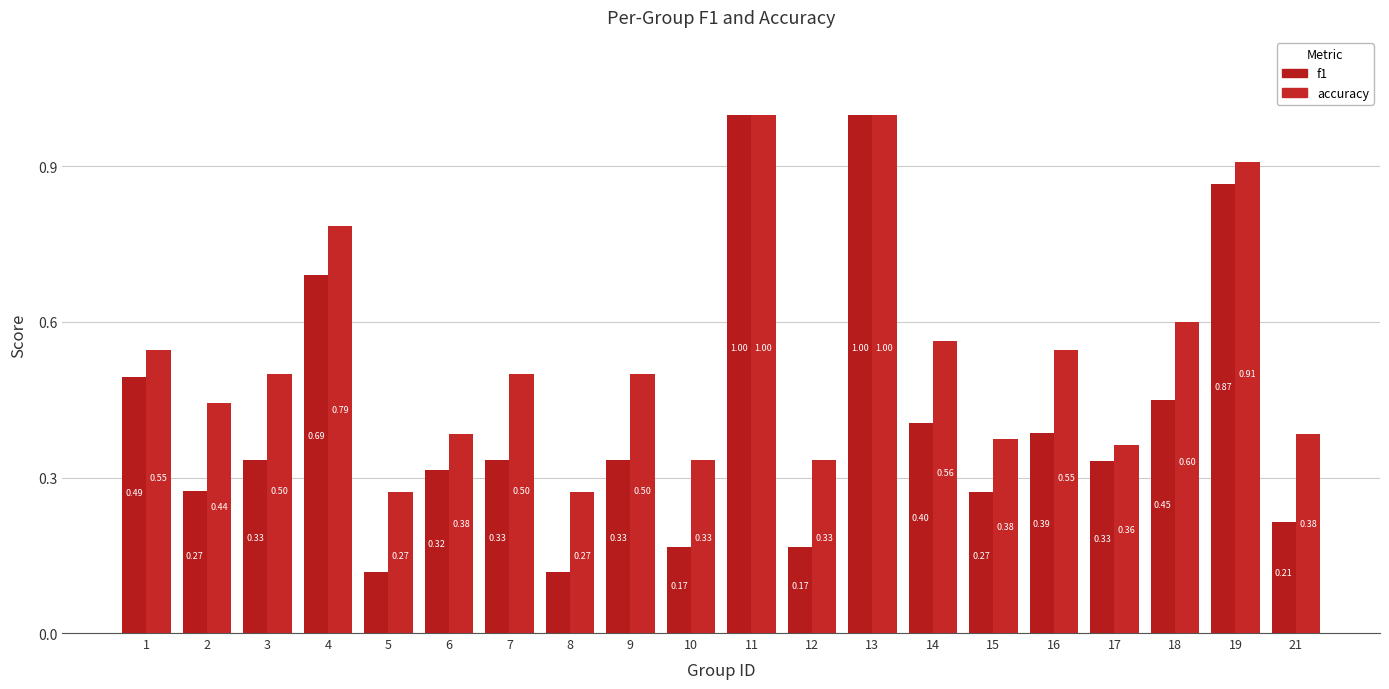

Count the number of data series in this chart.

2